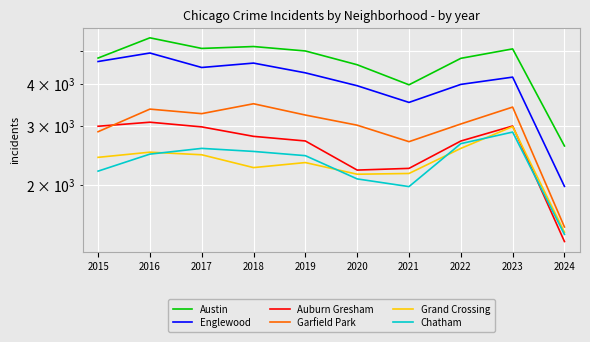

What is the difference between the highest and lowest values at 2024?

1255